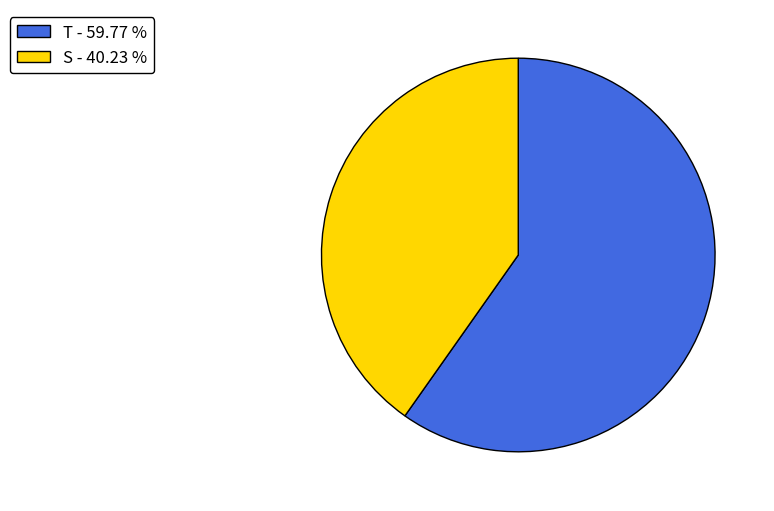

Do T and S together represent more than half of the pie?

Yes